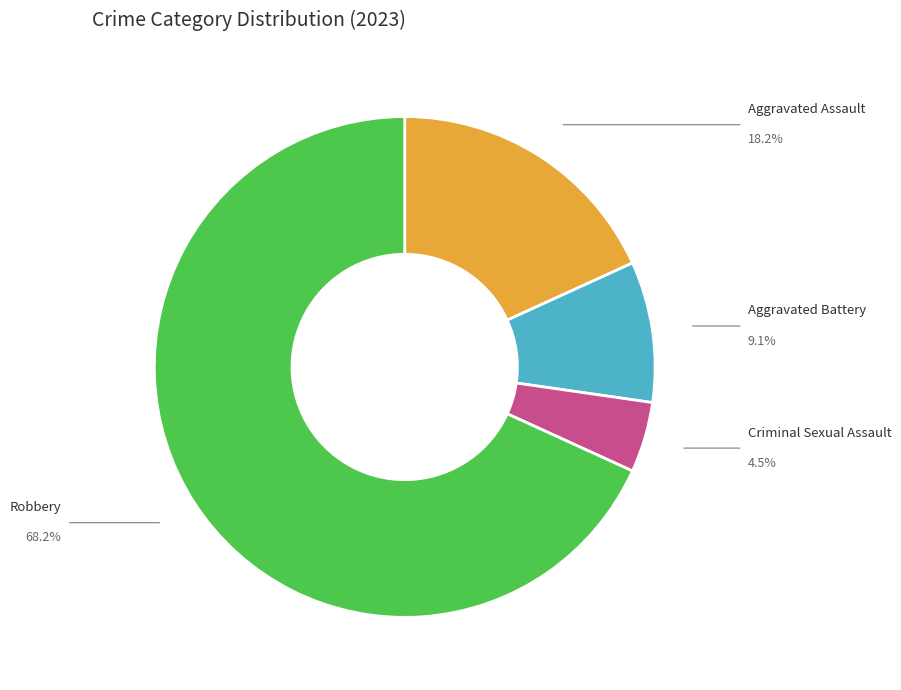

Is there any slice that represents more than half of the pie?

Yes